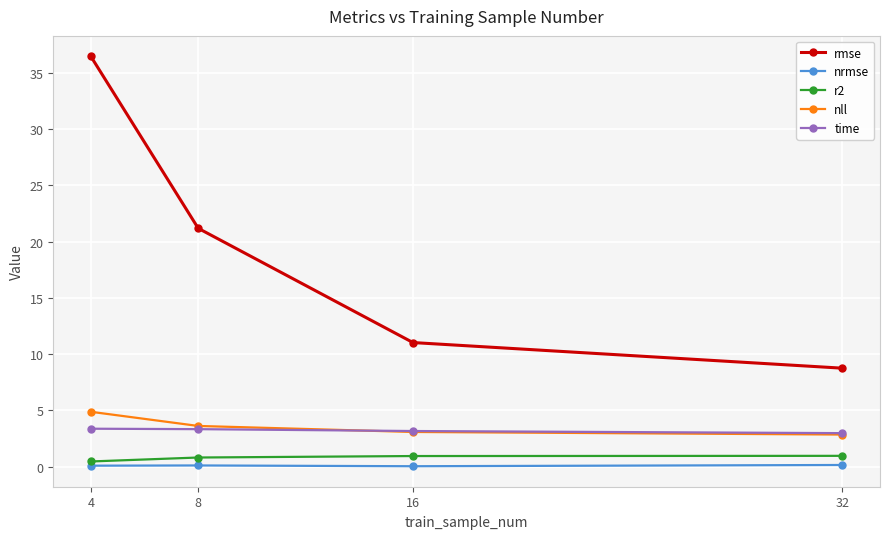

What are all the series names shown in the legend?

rmse, nrmse, r2, nll, time